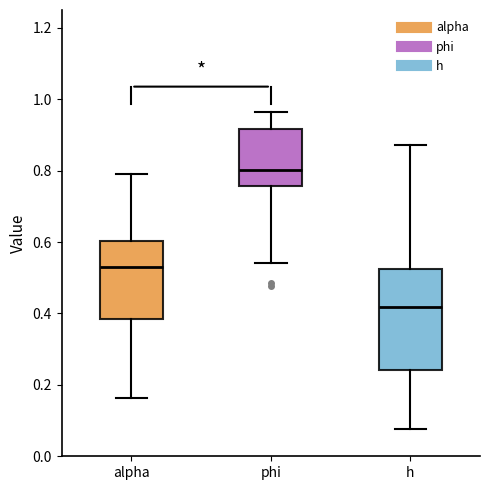

Reading left to right, read every box against the y-axis: the position of its median line, the range the box covers, and the ends of its whiskers. The values are not printed on the chart, so give them approximately, as read against the axis.

alpha: median 0.52, box 0.38 to 0.60, whiskers 0.16 to 0.78
phi: median 0.80, box 0.76 to 0.92, whiskers 0.54 to 0.96
h: median 0.42, box 0.24 to 0.52, whiskers 0.08 to 0.88